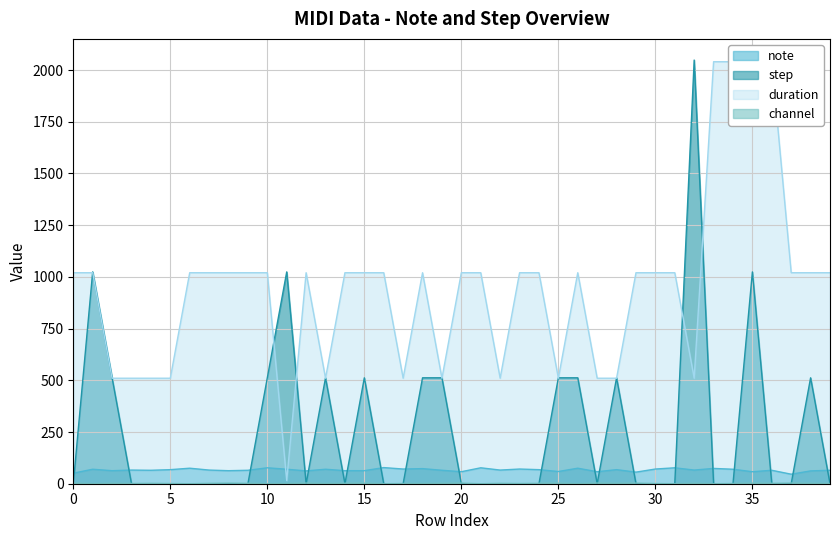

What is the difference between the maximum and minimum values in the duration series?

2025